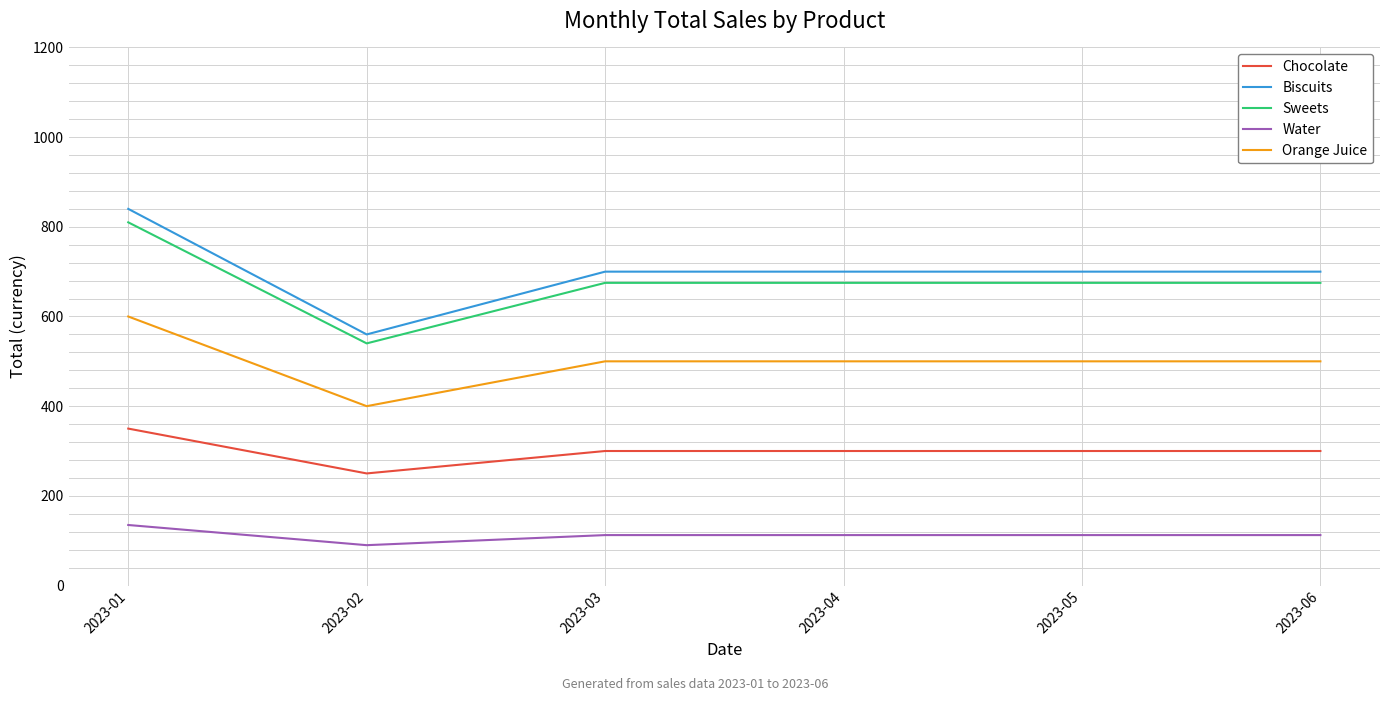

How many series are shown in this chart?

5